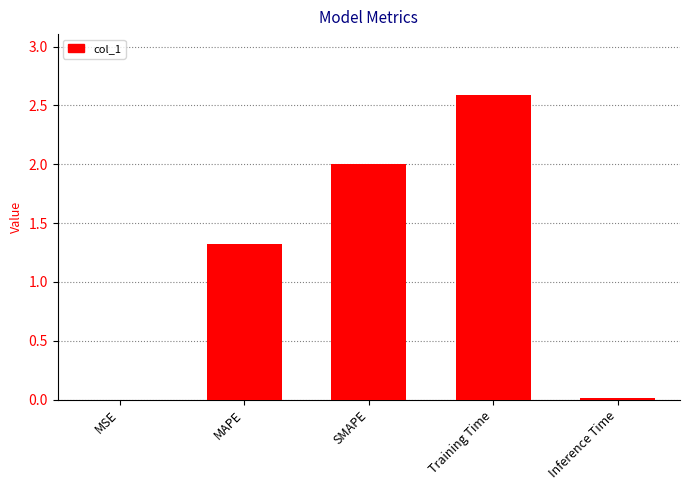

What is the change in value from MAPE to Training Time?

+1.3